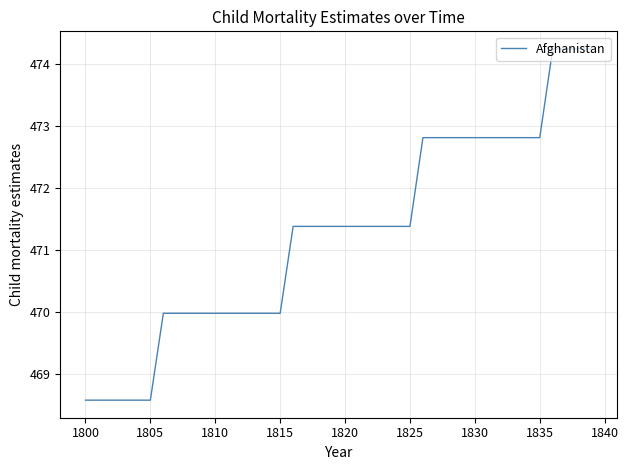

What is the greatest value displayed?

474.2